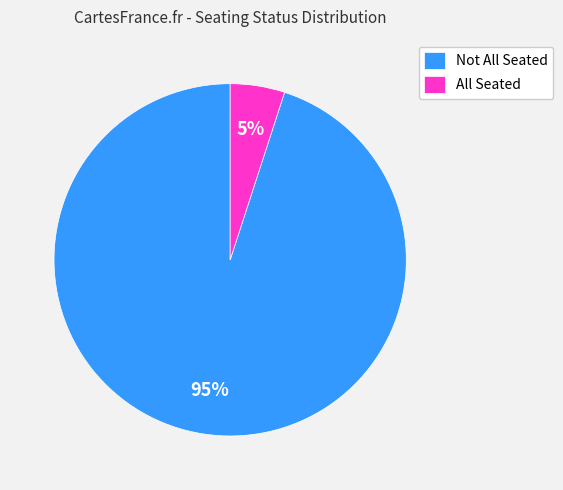

Is it true that Not All Seated is 86% of the pie?

False